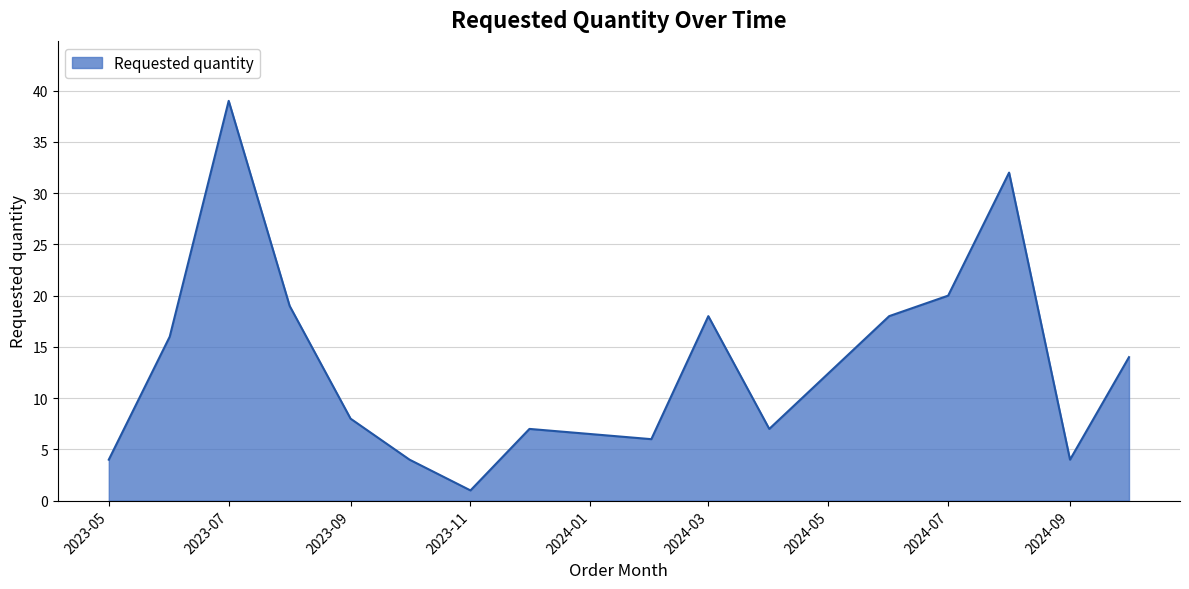

How many lines are shown in the chart?

1